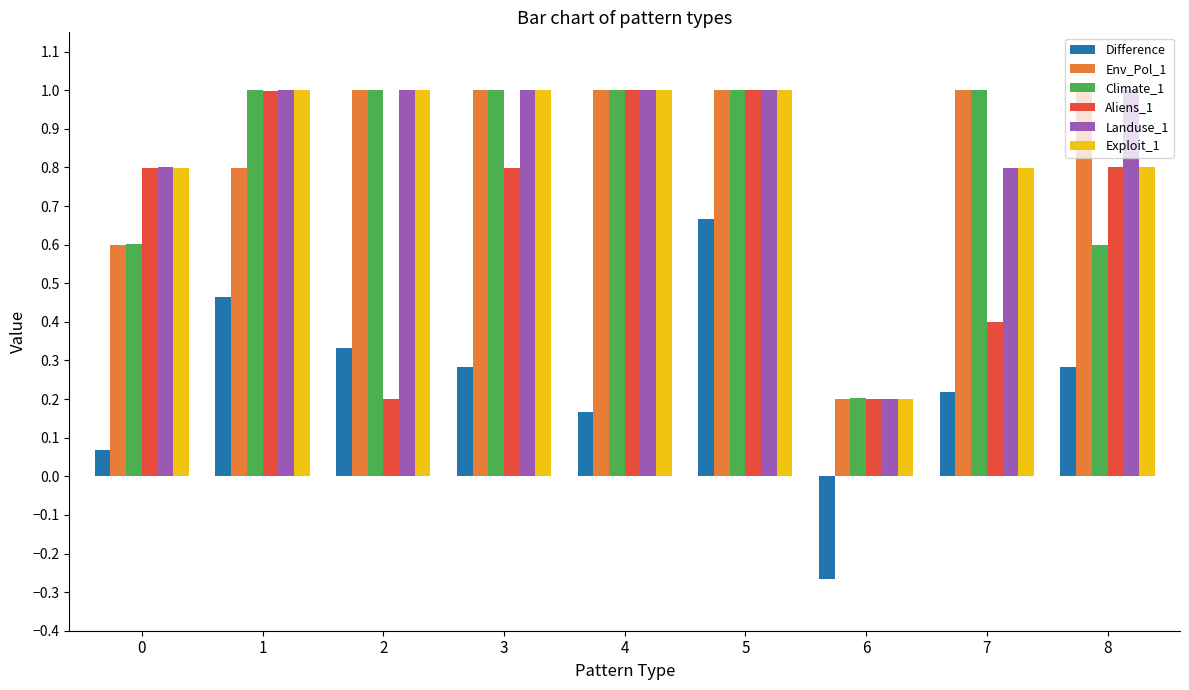

What is the difference between the second highest and minimum values in the Env_Pol_1 series?

0.8